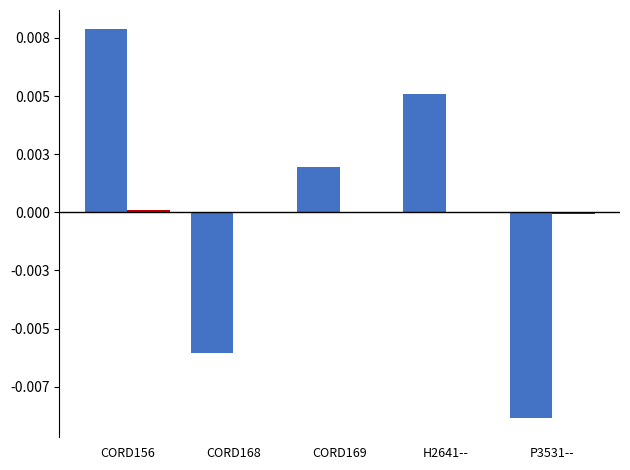

What is the label of the 2nd bar from the right?

H2641--